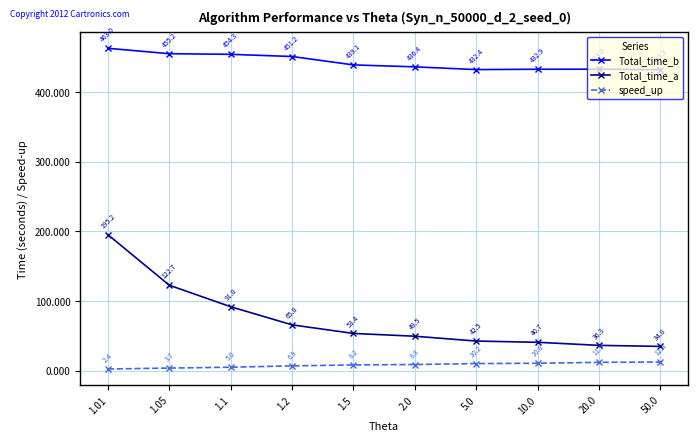

List the series in order of their peak value, highest first.

Total_time_b, Total_time_a, speed_up